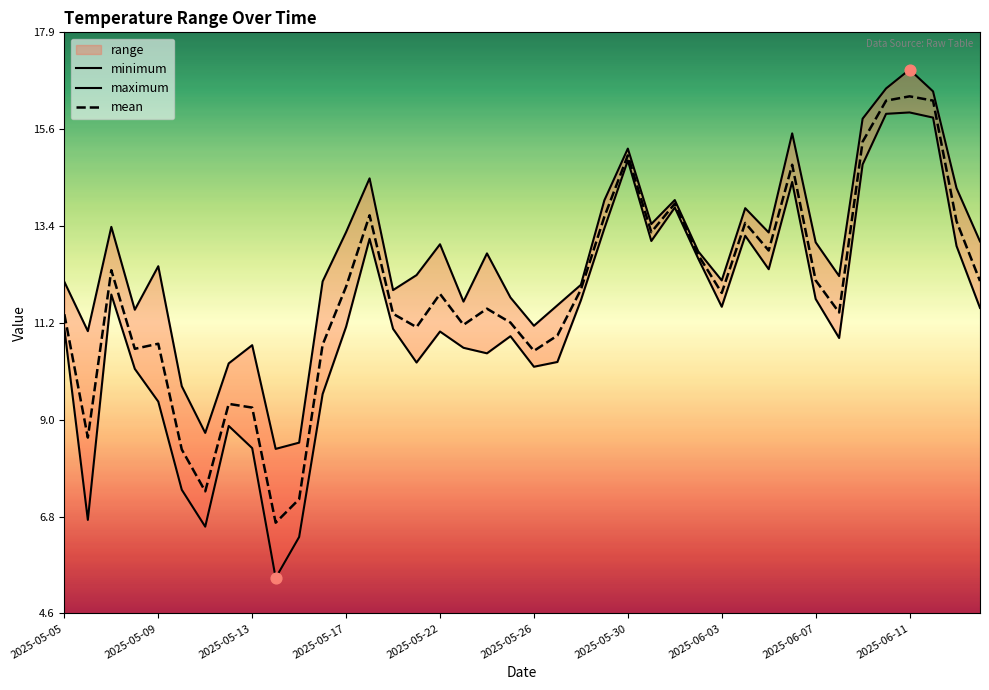

Which series has the widest spread of Y values?

minimum